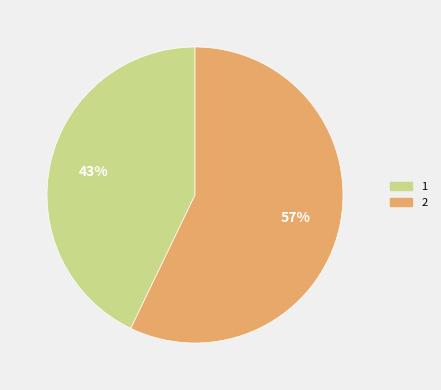

What percentage is the 1 slice, to the nearest percent?

43%